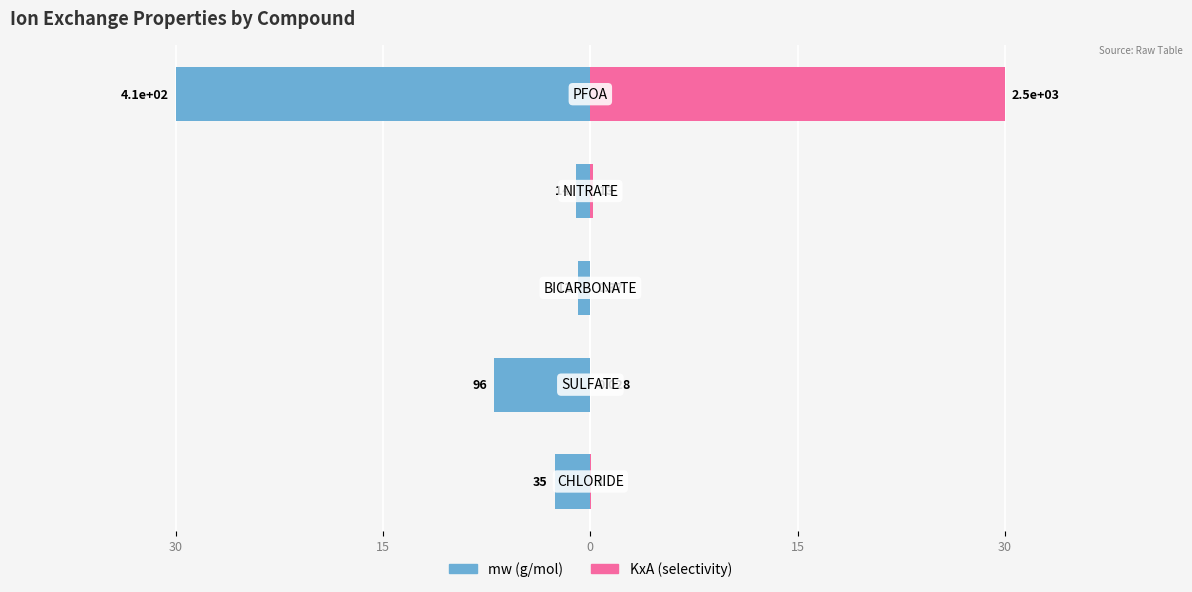

Is it true that KxA equals 0.0 at 15?

True